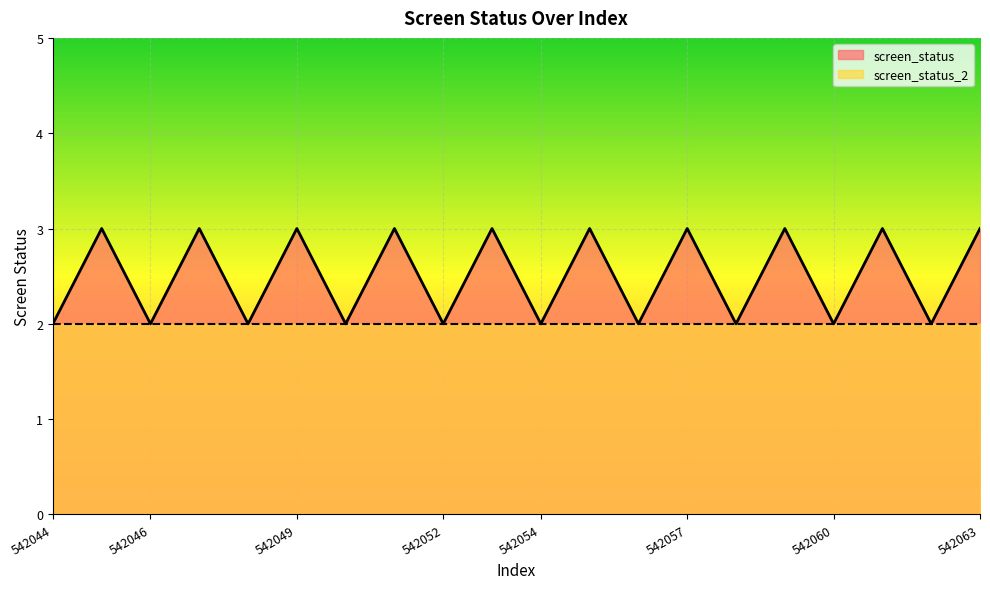

How many points are higher than both their immediate neighbors (excluding endpoints)?

9